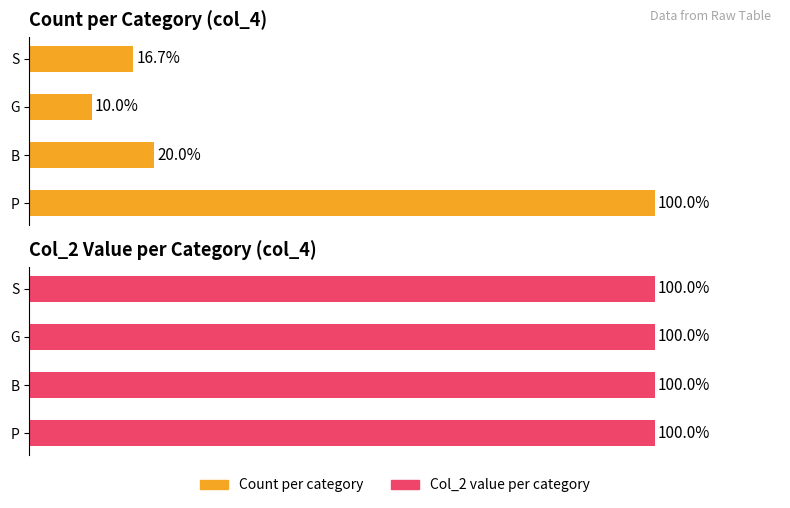

How many bars are there in each group?

2